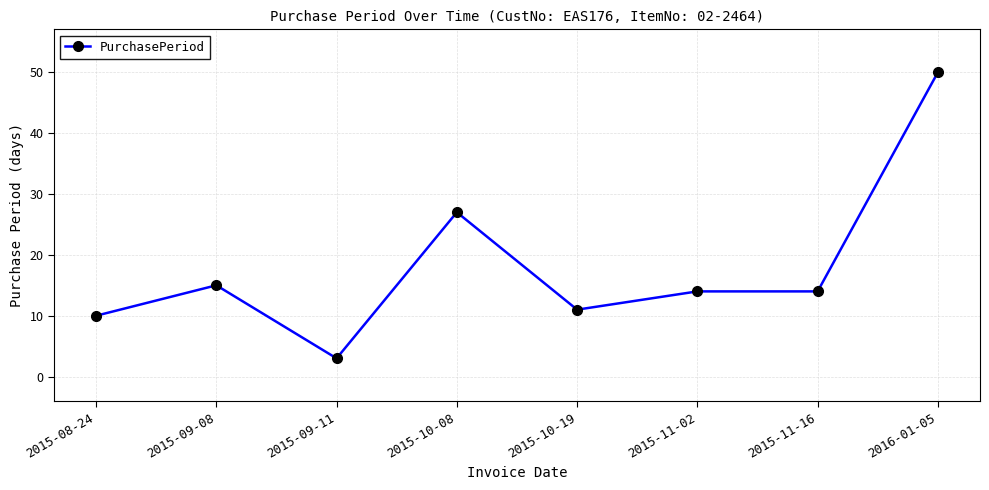

What is the smallest value displayed?

3